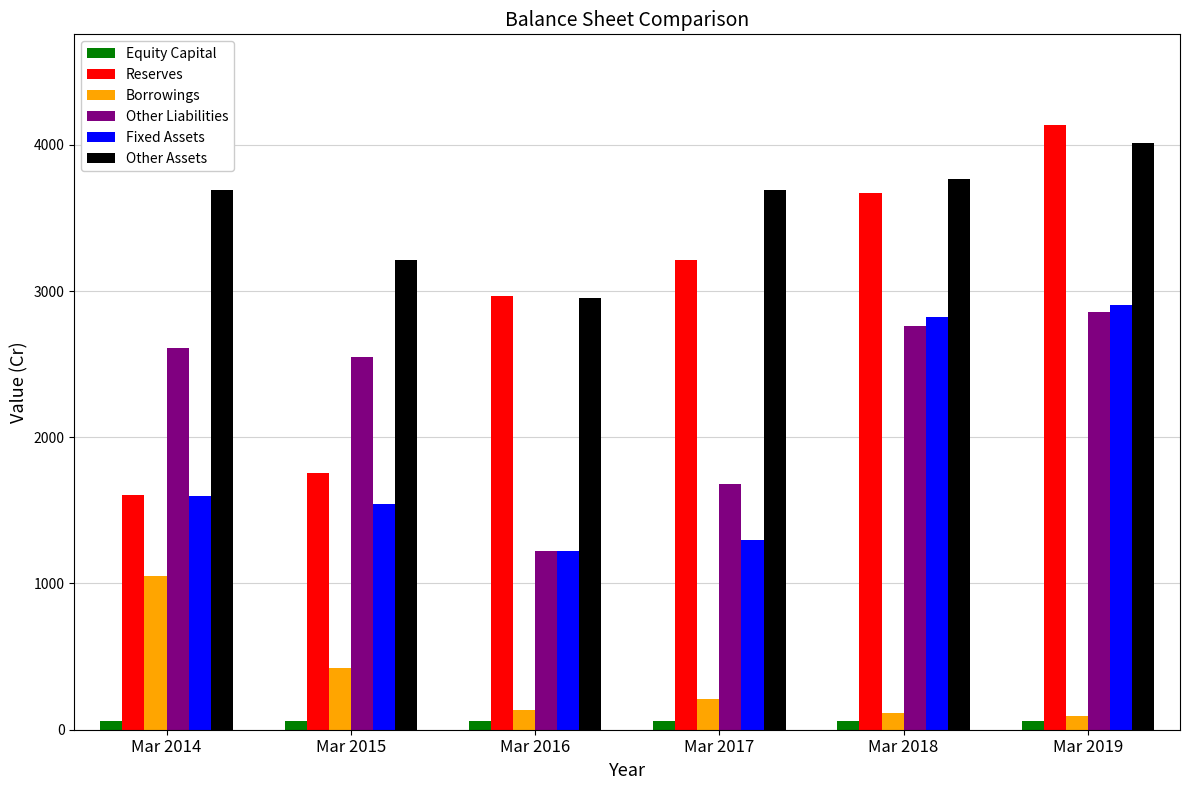

Count the number of categories in the chart.

6